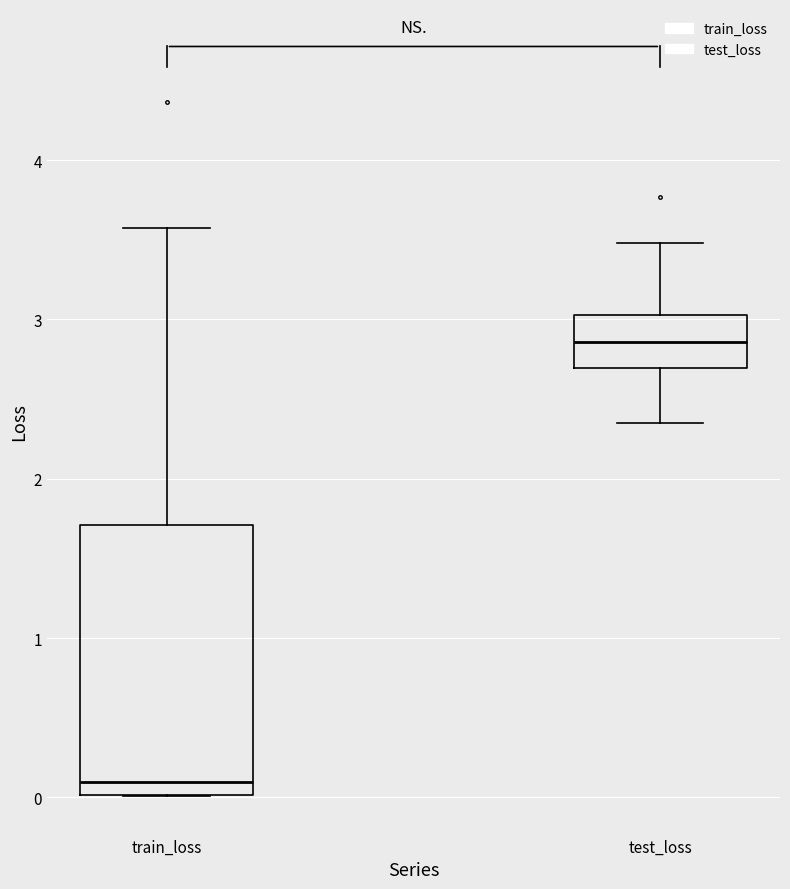

Comparing the boxes themselves (not the whiskers), which one is the tallest?

train_loss